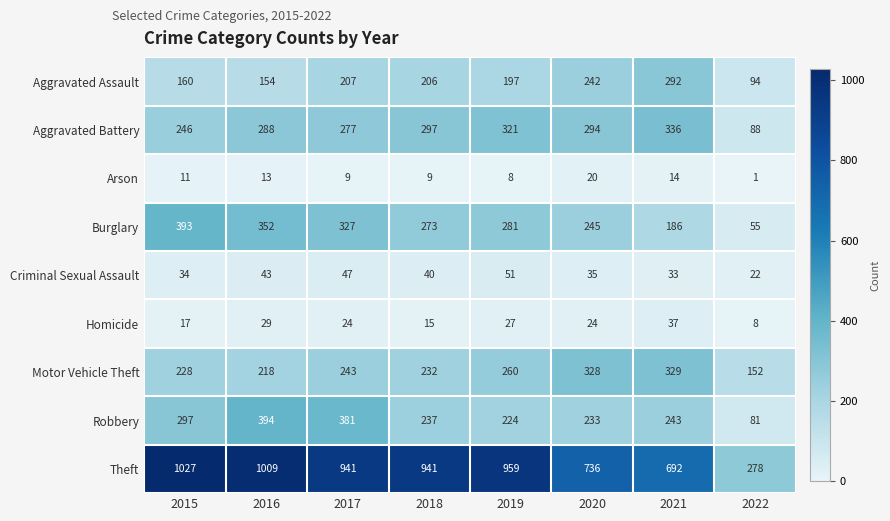

What value does the Theft series have at 2018, to the nearest 10?

940